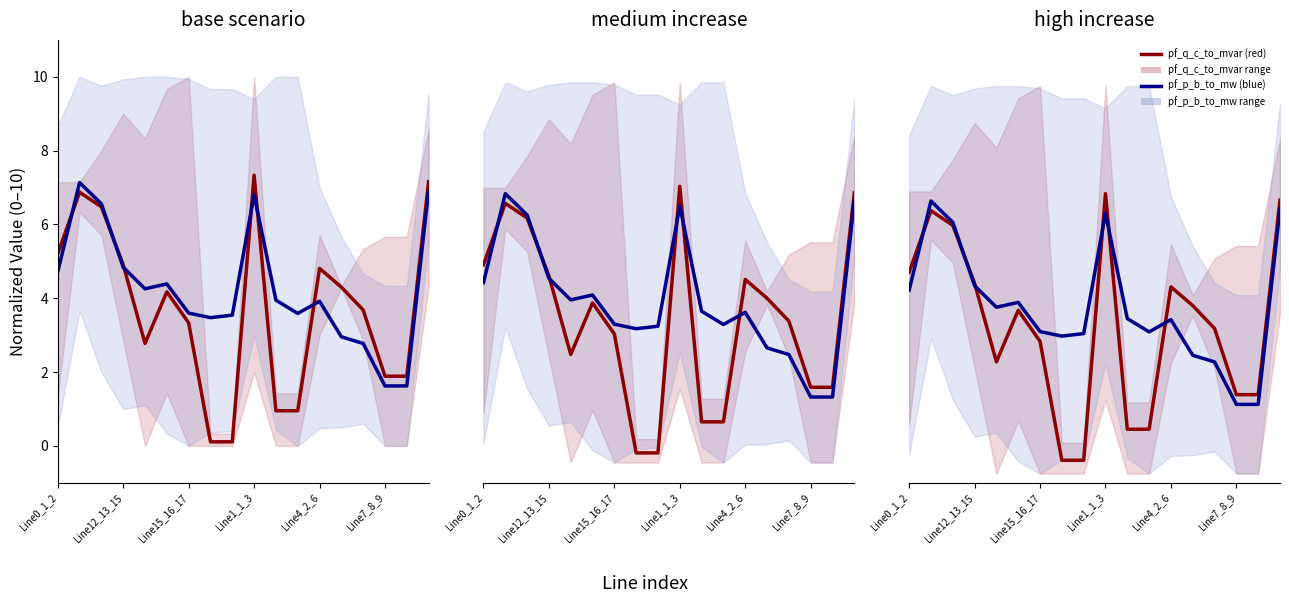

True or false: pf_q_c_to_mvar has more than 2 points higher than both neighbors.

True